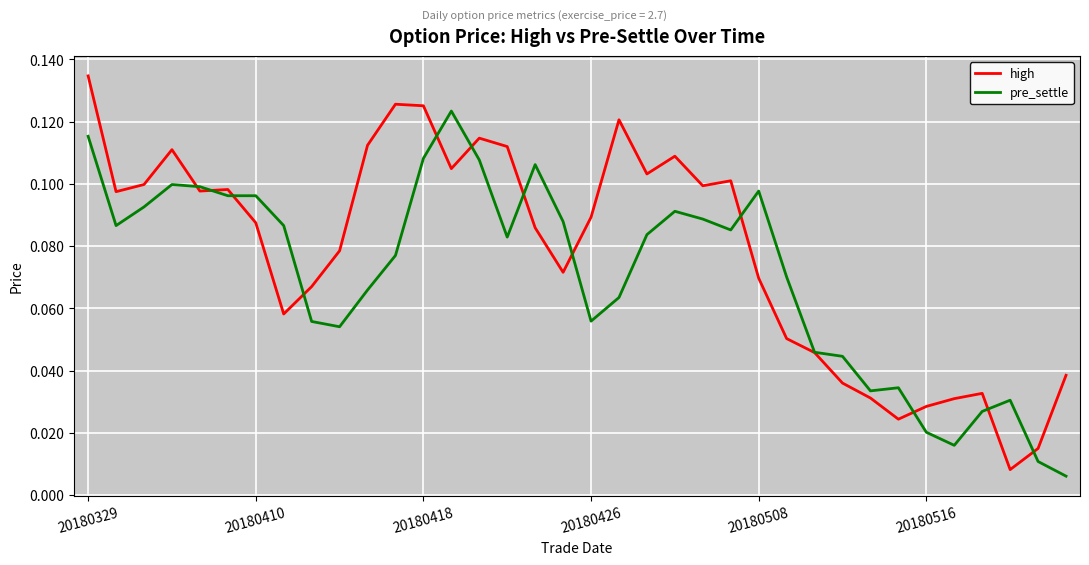

Which series has the largest range (max minus min)?

high